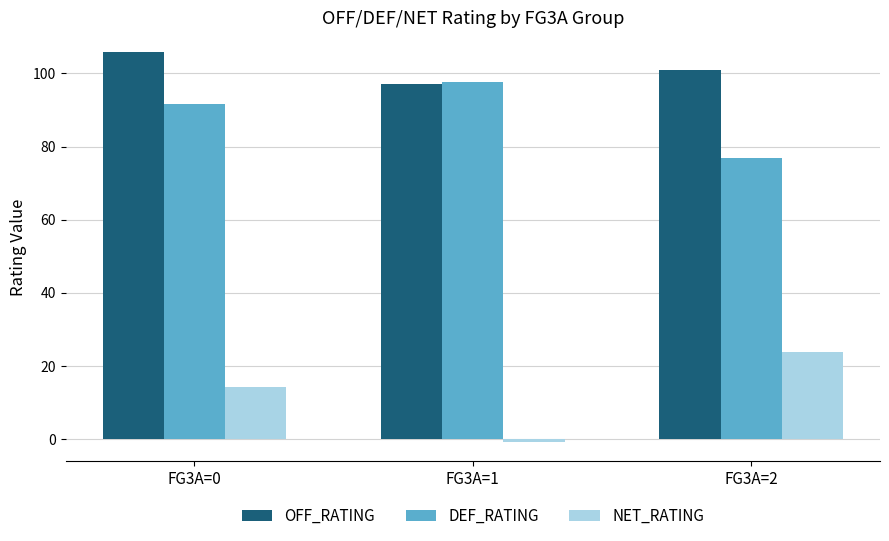

Reading left to right, list all the values displayed in this chart.

OFF_RATING: FG3A=0=105.9	FG3A=1=97.0	FG3A=2=100.8
DEF_RATING: FG3A=0=91.6	FG3A=1=97.6	FG3A=2=77.0
NET_RATING: FG3A=0=14.3	FG3A=1=-0.7	FG3A=2=23.8